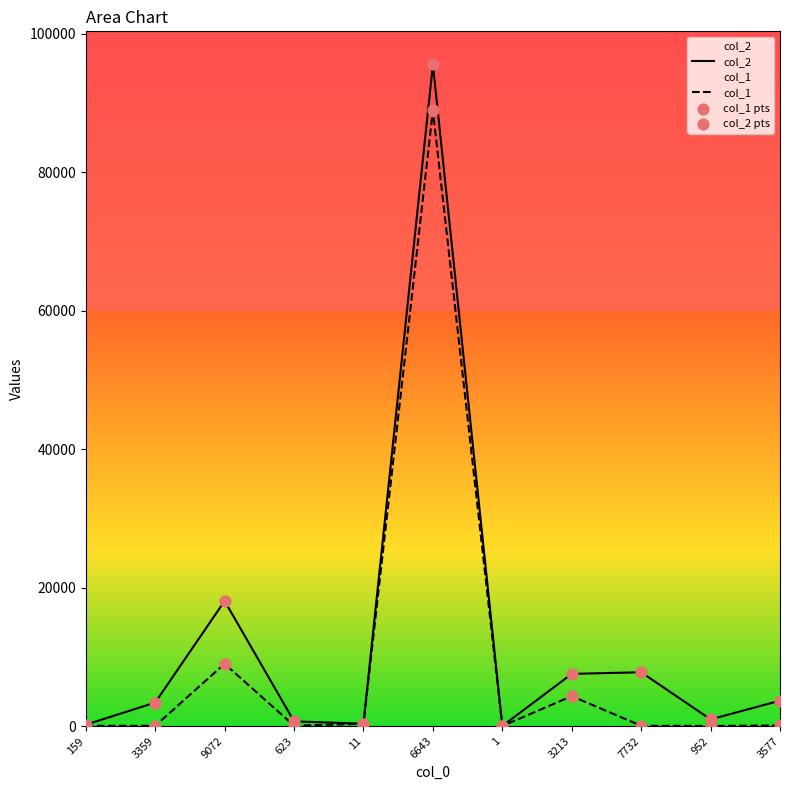

Which series contains the highest Y value?

col_2